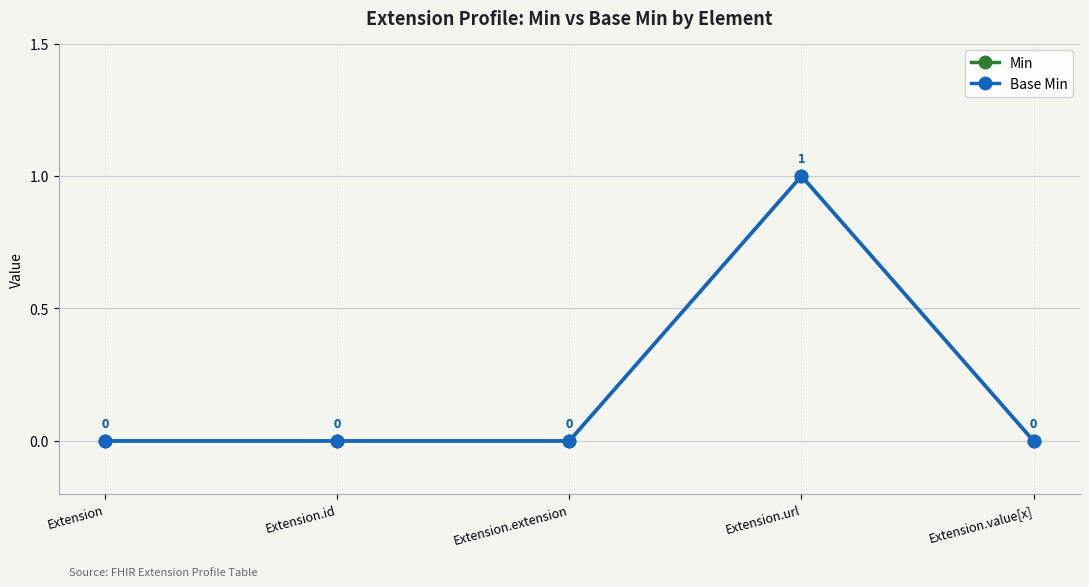

What is the difference between the maximum and second lowest values in the Min series?

1